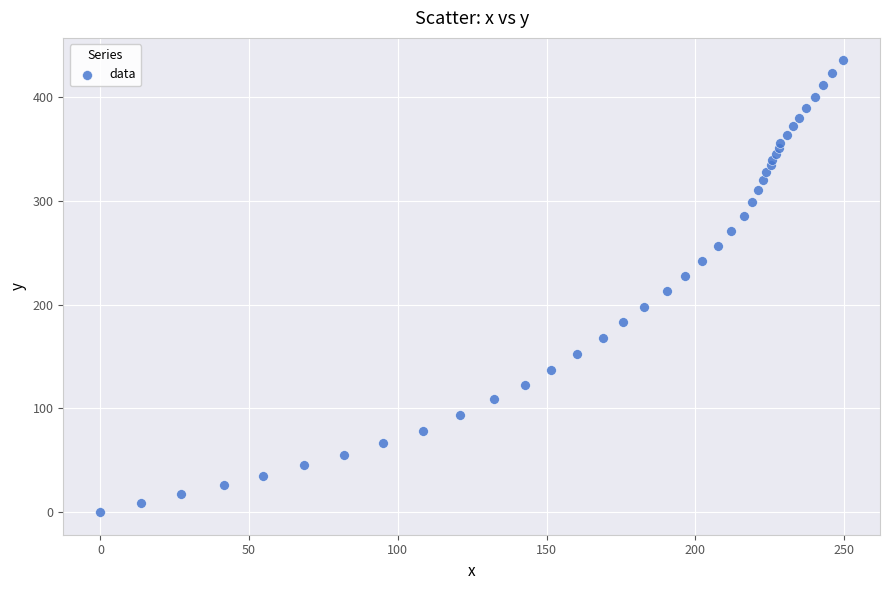

What is the range of Y values (max minus min)?

435.1